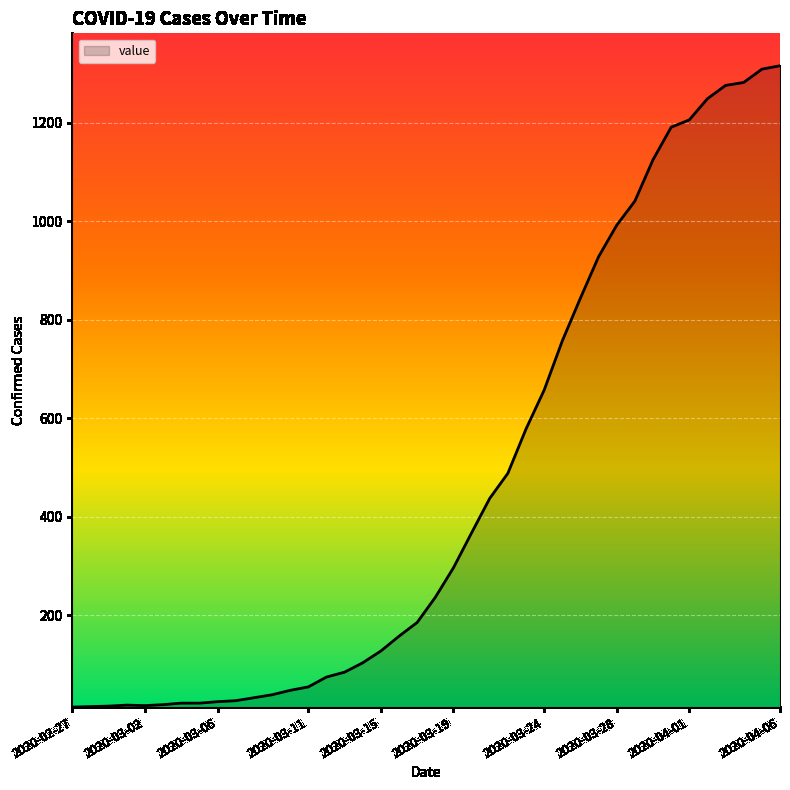

How many lines are shown in the chart?

1